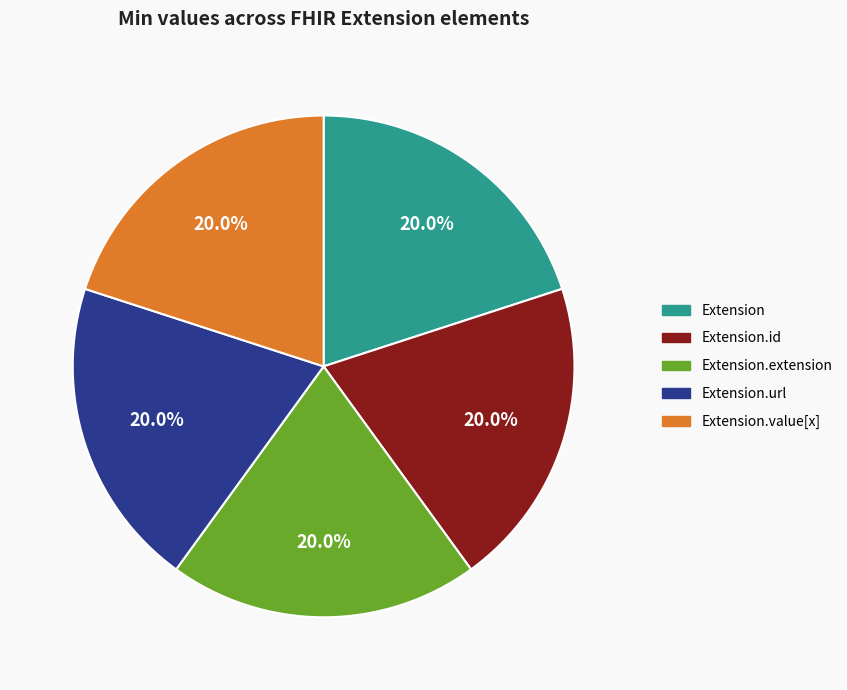

Is there a majority slice in this chart?

No